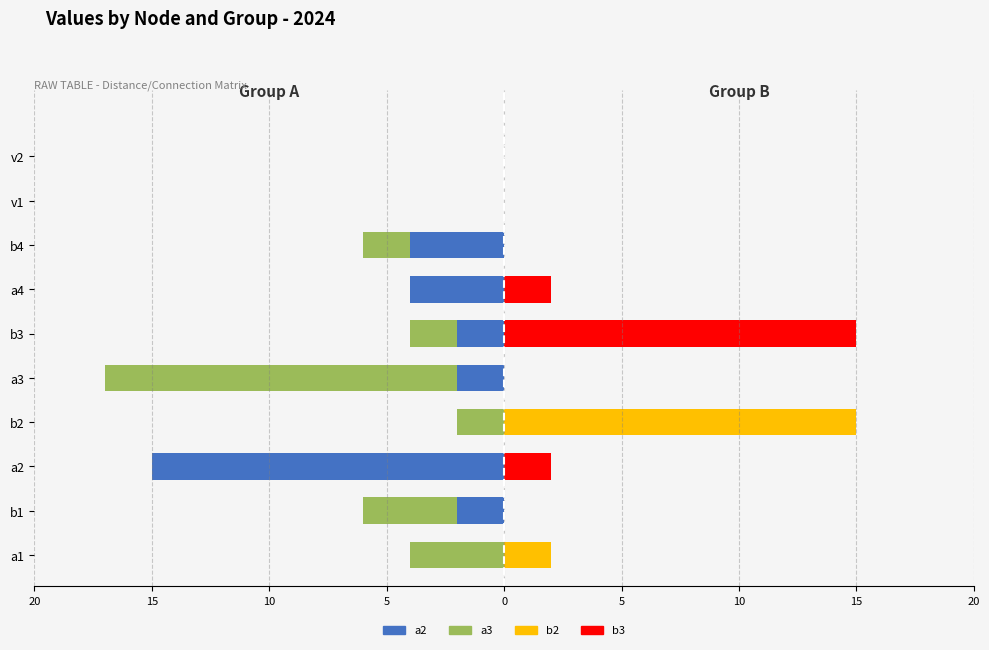

Reading left to right, list all the values displayed in this chart.

a2: 0	-2	-15	0	-2	-2	-4	-4	0	0
a3: -4	-6	-15	-2	-17	-4	-4	-6	0	0
b2: 2	0	0	15	0	0	0	0	0	0
b3: 0	0	2	0	0	15	2	0	0	0